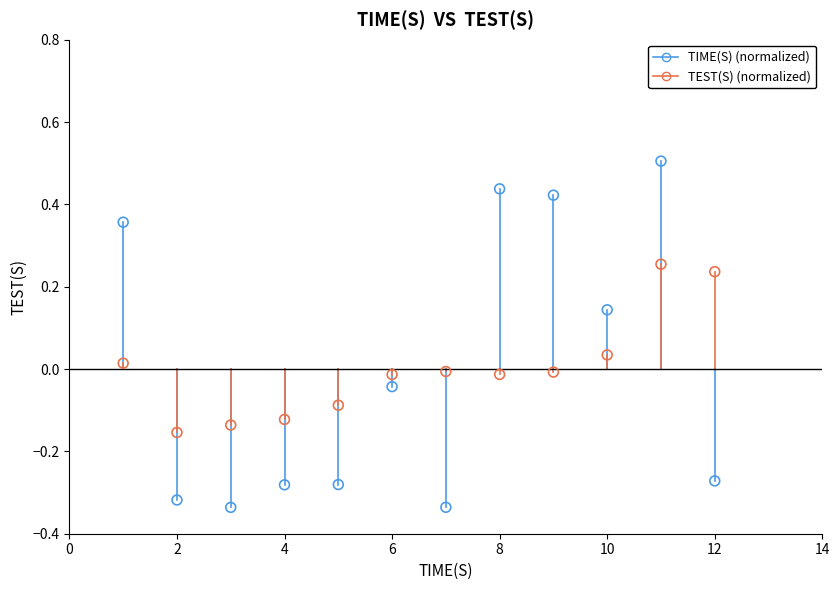

Across all data points, what is the range of Y values (max minus min)?

0.8